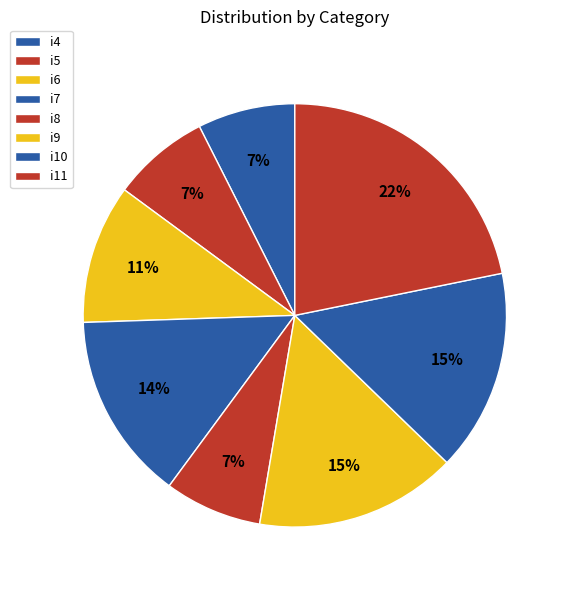

The i10 slice represents 15% of the pie. True or false?

True